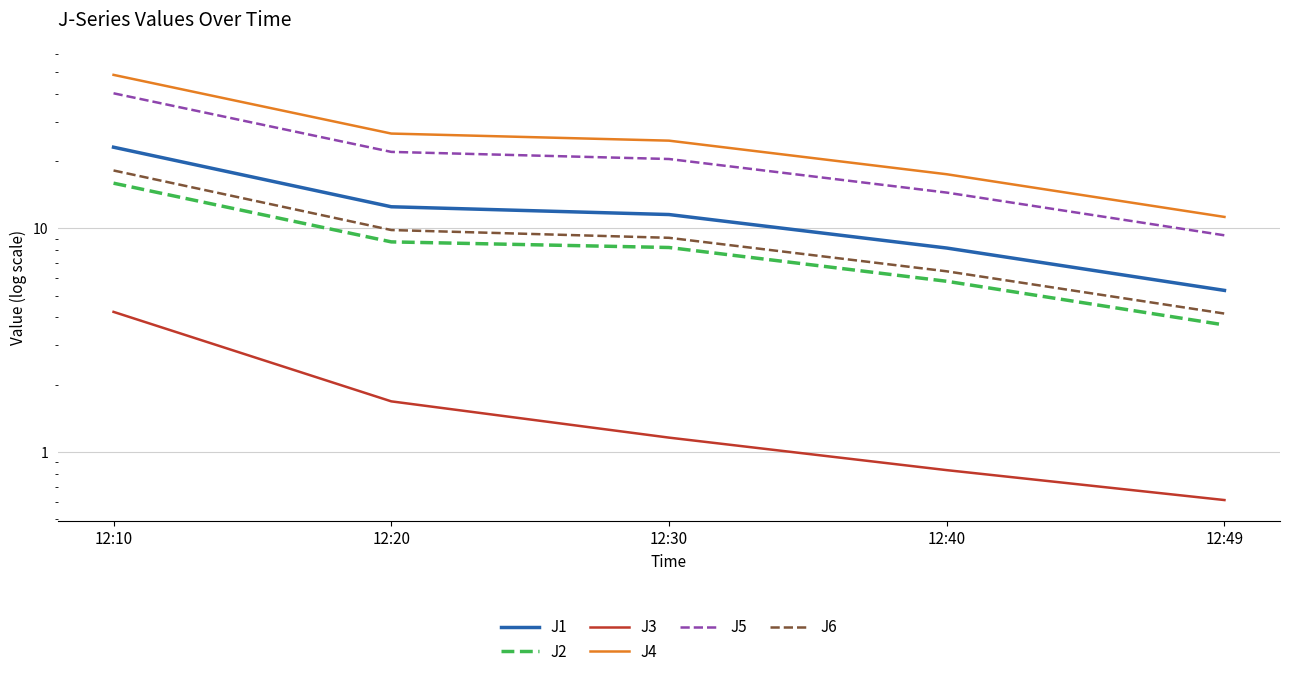

How many distinct data groups are displayed?

6